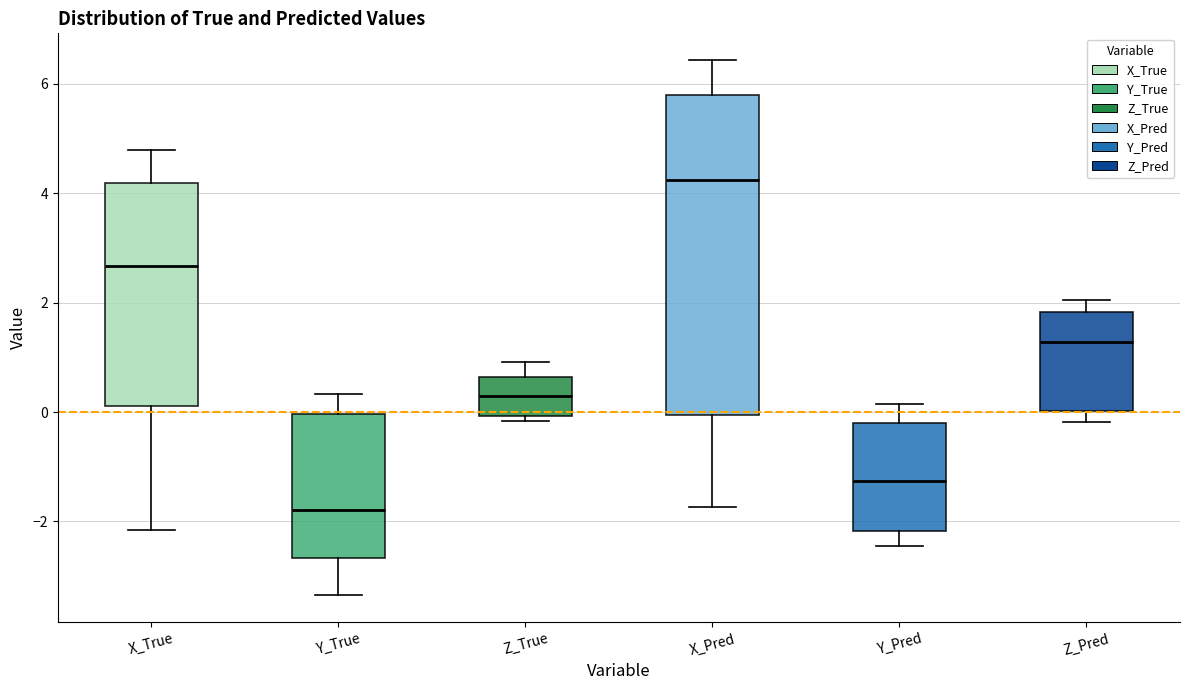

Which box has the highest median line?

X_Pred